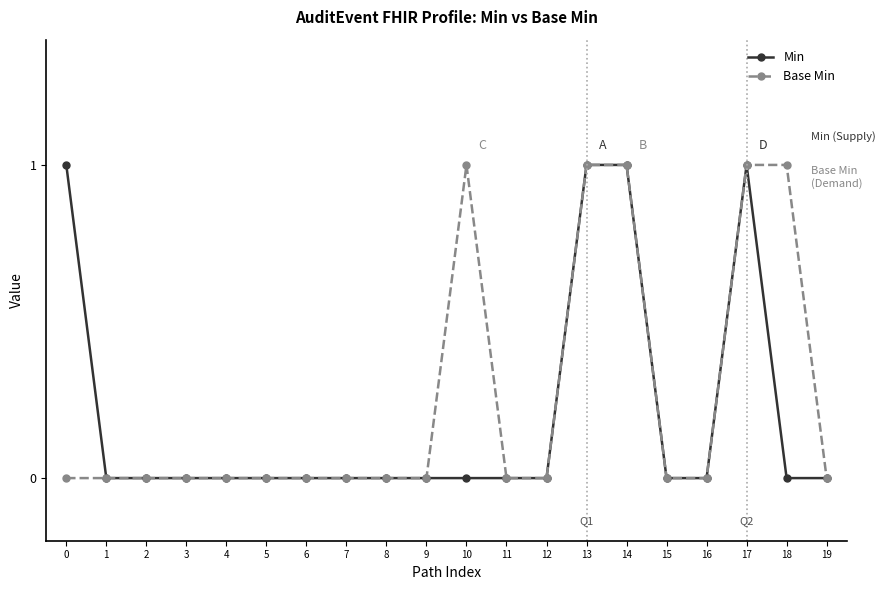

Is it true that Base Min equals -1 at 1?

False